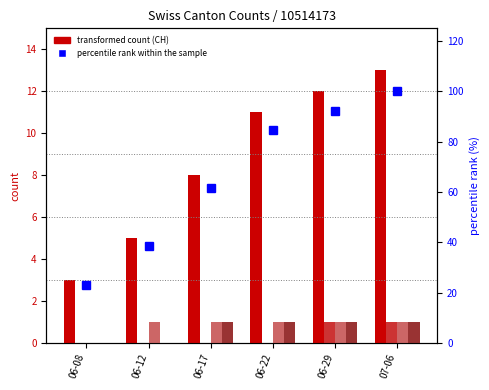

Reading right to left, transcribe all the data shown in this chart.

CH: 07-06=13.0	06-29=12.0	06-22=11.0	06-17=8.0	06-12=5.0	06-08=3.0
ZH: 07-06=1.0	06-29=1.0	06-22=0.0	06-17=0.0	06-12=0.0	06-08=0.0
VS: 07-06=1.0	06-29=1.0	06-22=1.0	06-17=1.0	06-12=1.0	06-08=0.0
FR: 07-06=1.0	06-29=1.0	06-22=1.0	06-17=1.0	06-12=0.0	06-08=0.0
percentile rank within sample: 07-06=100.0	06-29=92.3	06-22=84.6	06-17=61.5	06-12=38.5	06-08=23.1